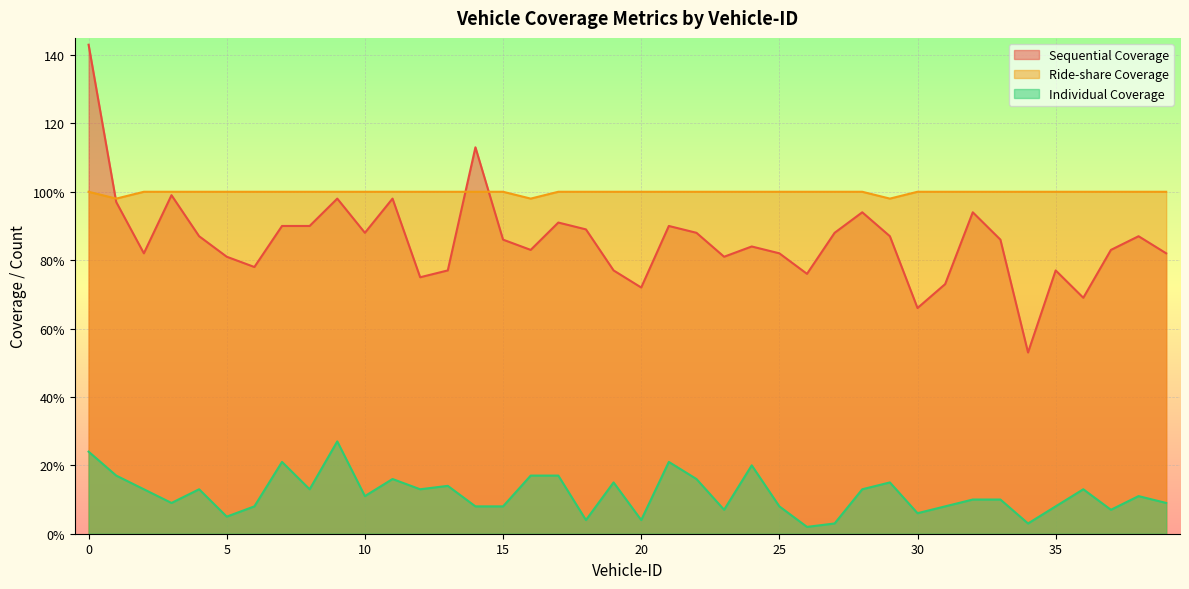

What is the value of the Individual Coverage point at the 40th from the left?

9